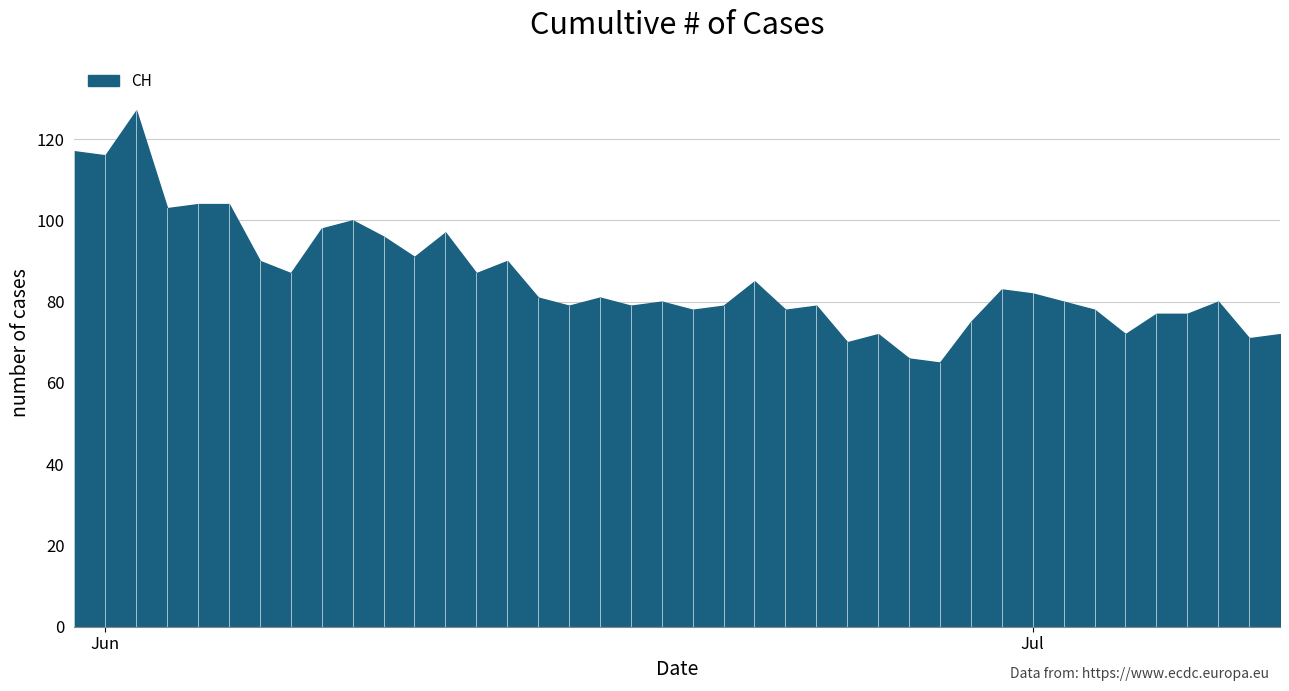

True or false: the data shows 159 at Jun.

False